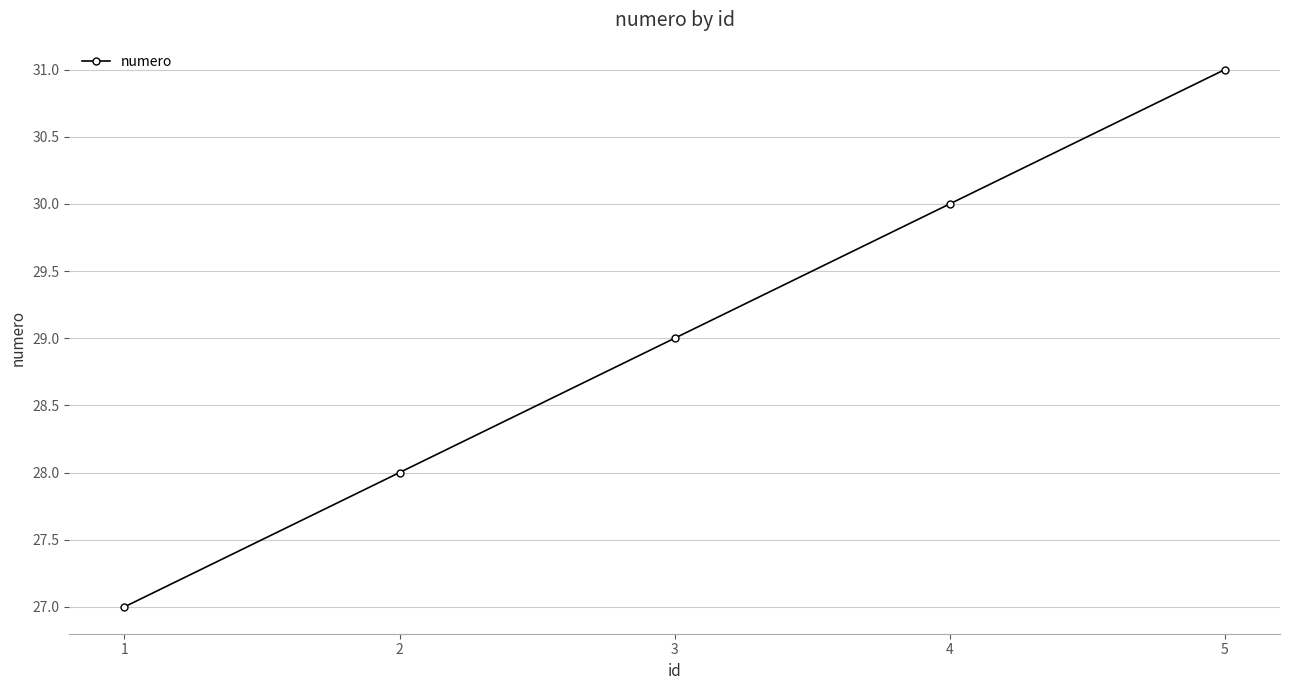

Is it true that the value at 3 is 44?

False